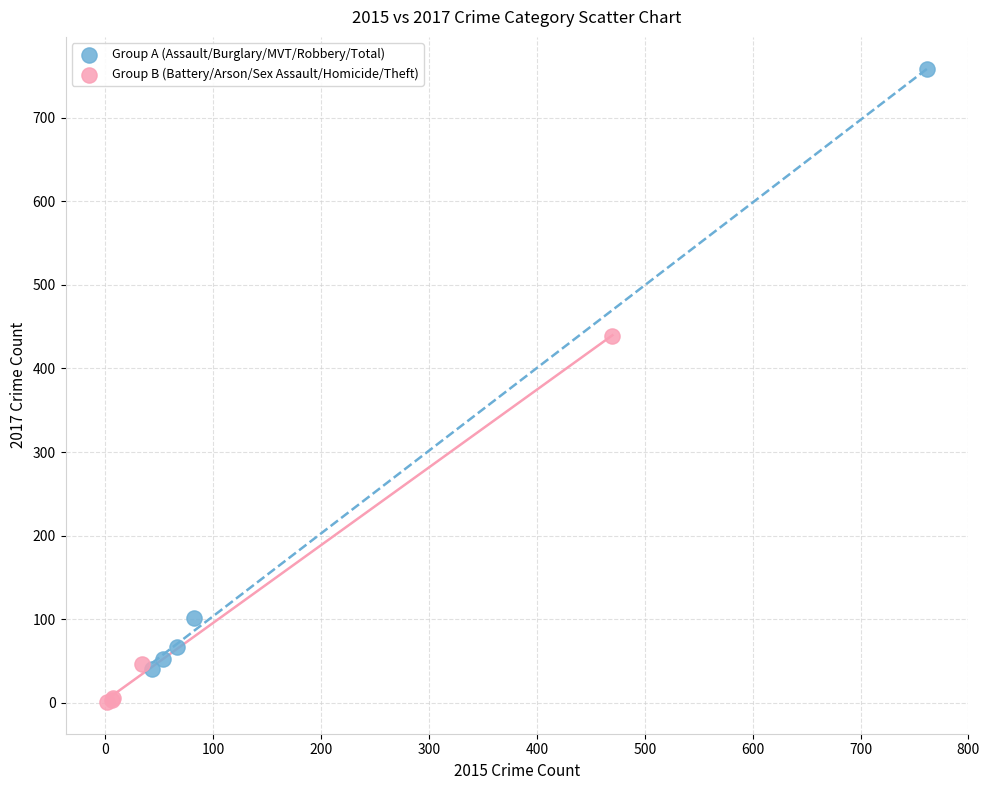

Which series has the widest spread of Y values?

Group A (Assault/Burglary/MVT/Robbery/Total)